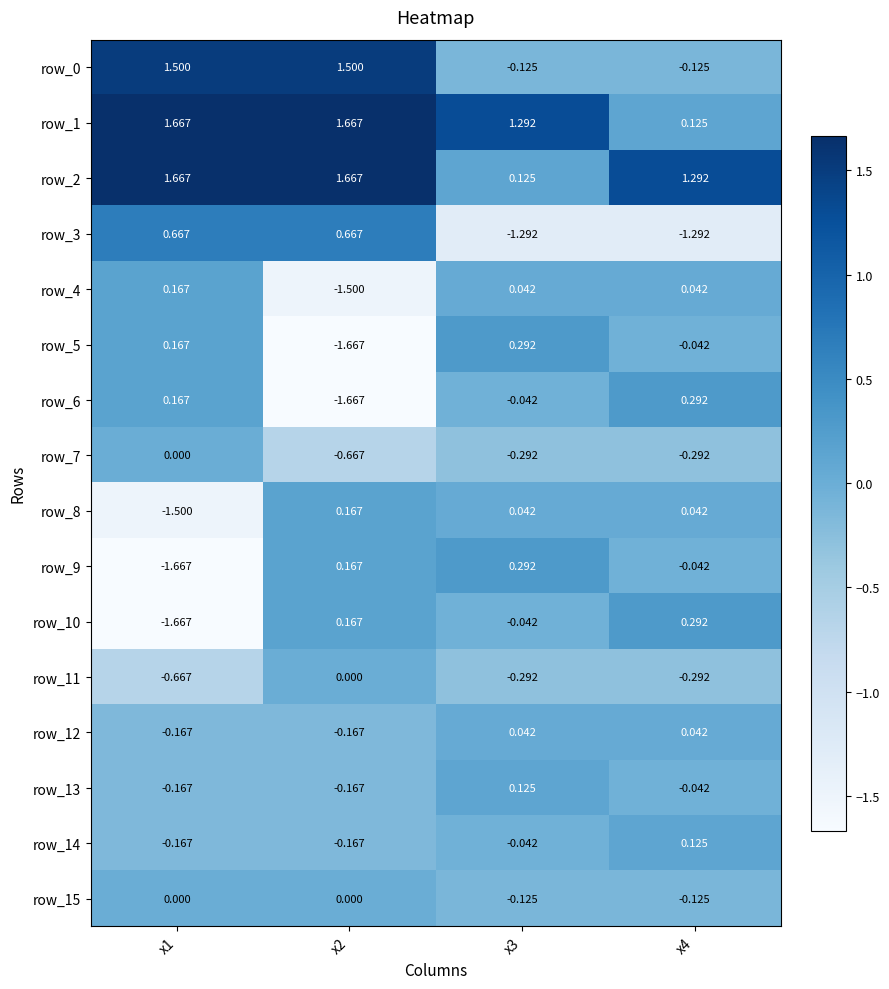

Is the value of row_14 at x3 greater than the value of row_4 at x2?

Yes